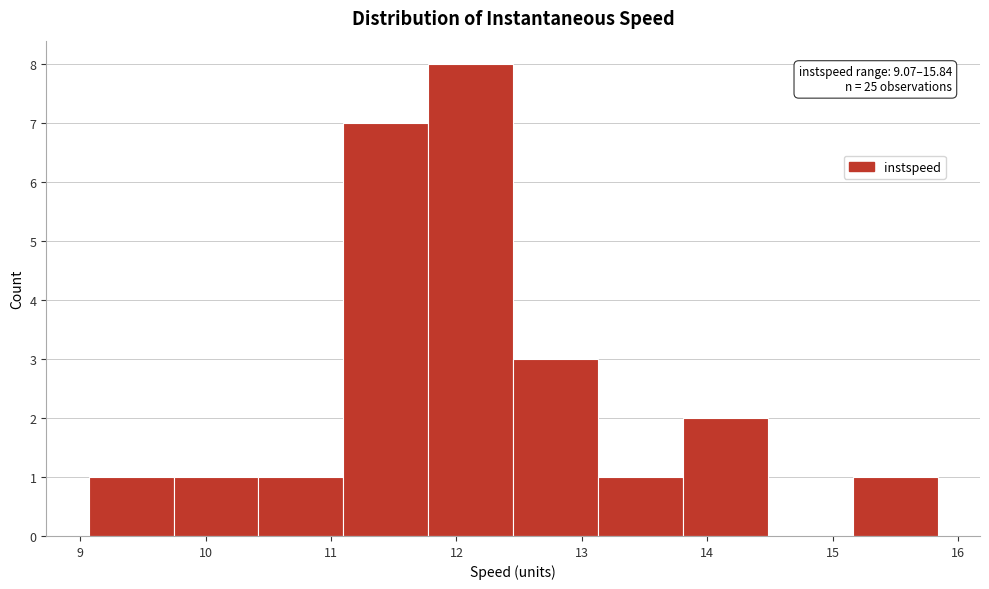

Over which range of the x-axis is the bar tallest?

11.8 to 12.5